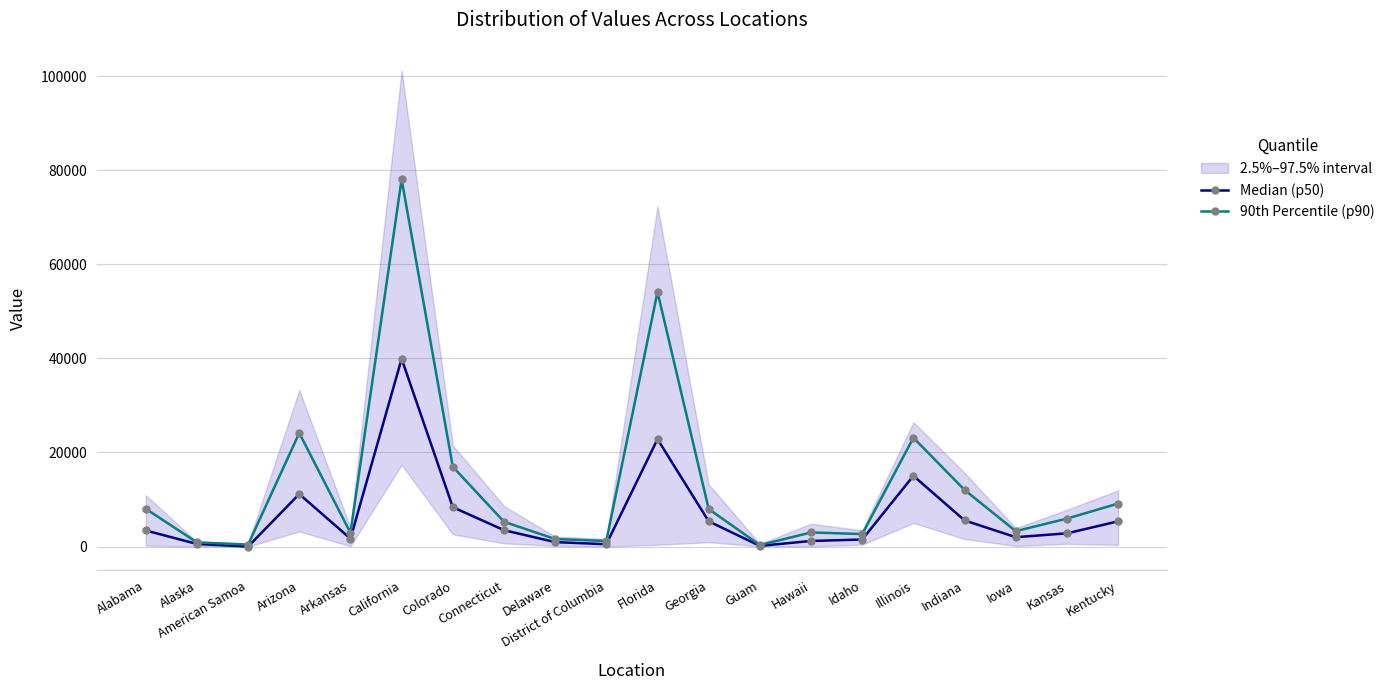

Which label corresponds to the largest value in the chart?

California